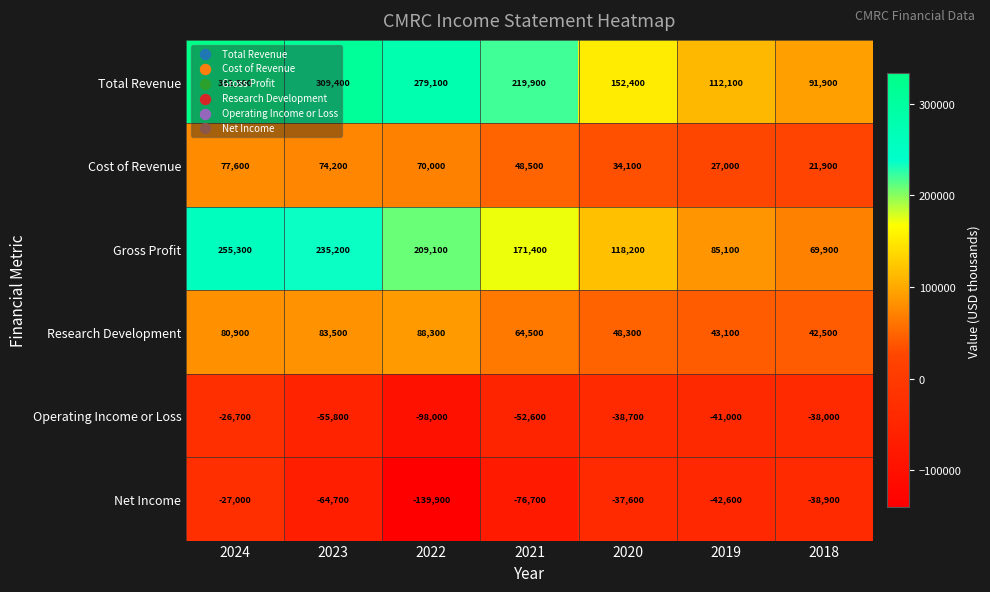

What is the difference between the second highest and second lowest values in the Research Development series?

40400